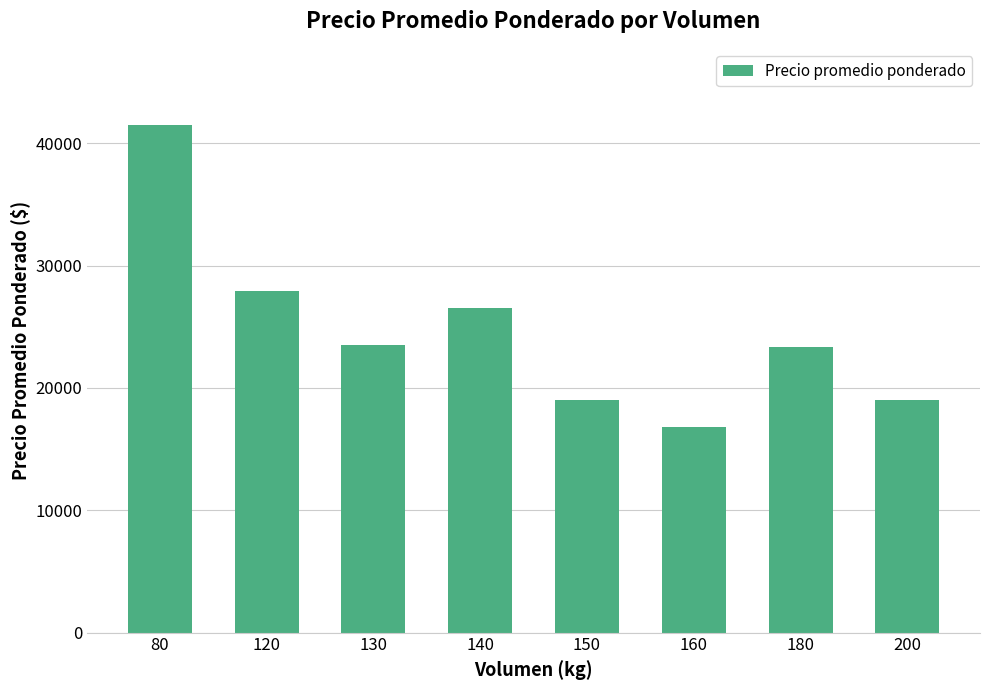

What is the value of the 3rd bar from the left?

23500